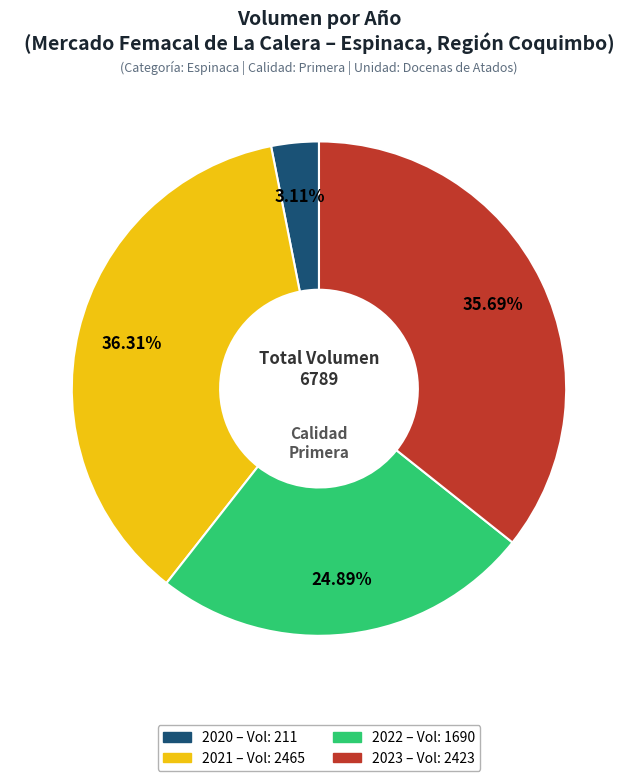

Is there any slice that represents more than half of the pie?

No